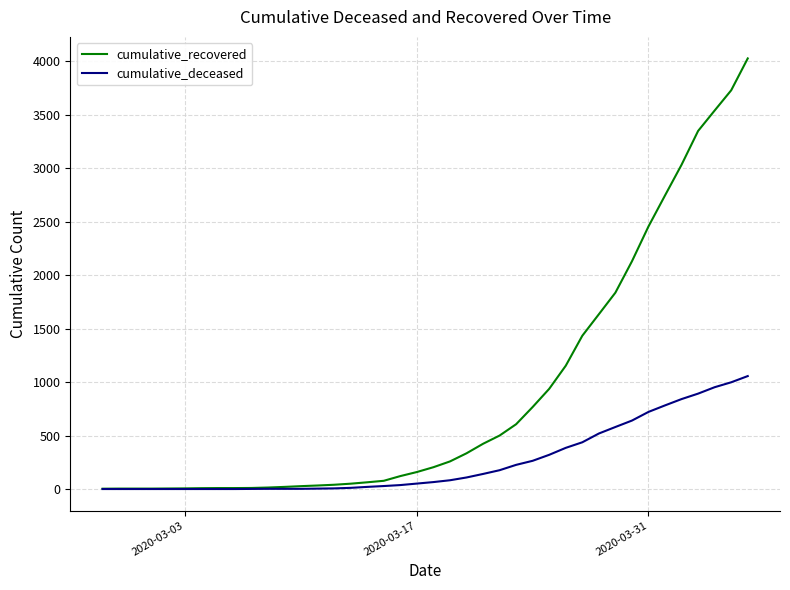

Which series has the widest spread of values?

cumulative_recovered